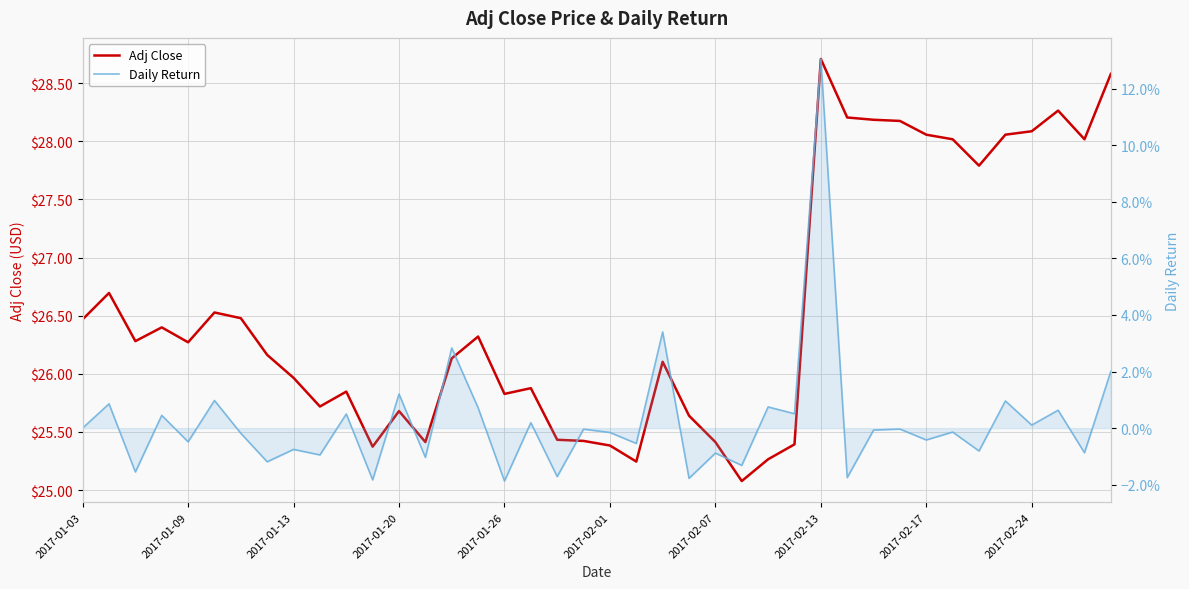

True or false: Adj Close and Daily Return intersect in this chart.

False